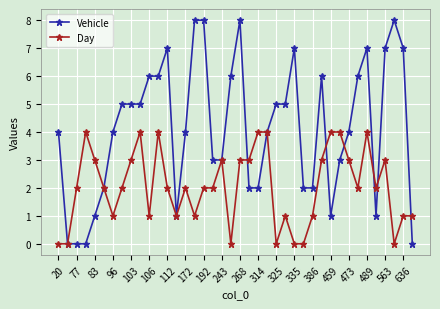

What is the difference between the maximum and minimum values in the Vehicle series?

8